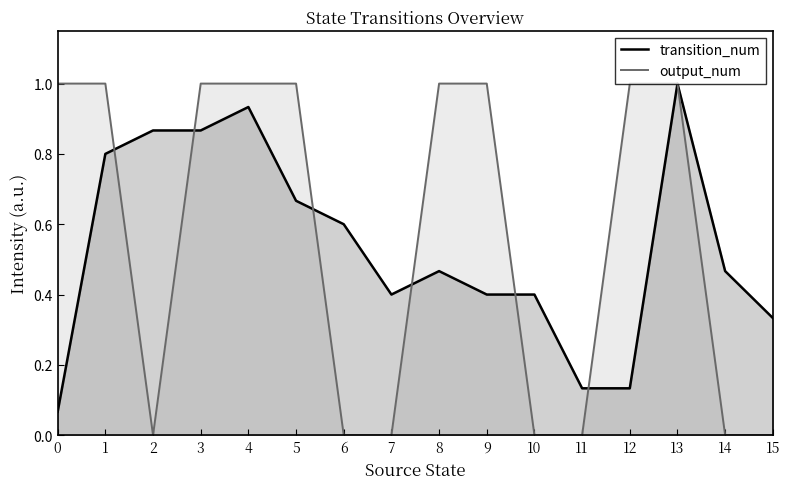

Rank the categories by output_num value from lowest to highest.

2, 6, 7, 10, 11, 14, 15, 0, 1, 3, 4, 5, 8, 9, 12, 13